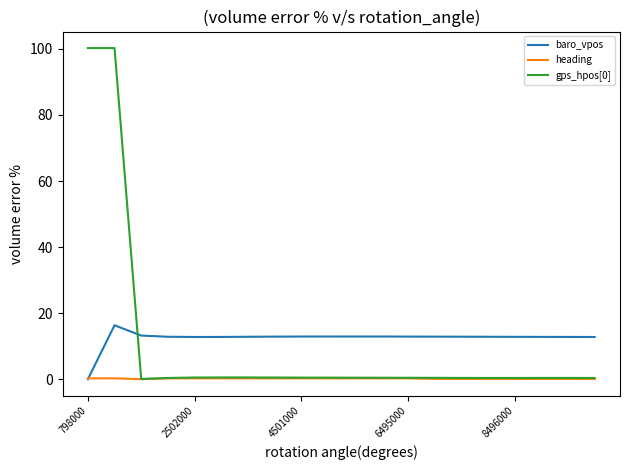

Is this an area chart (filled region under the line)?

No